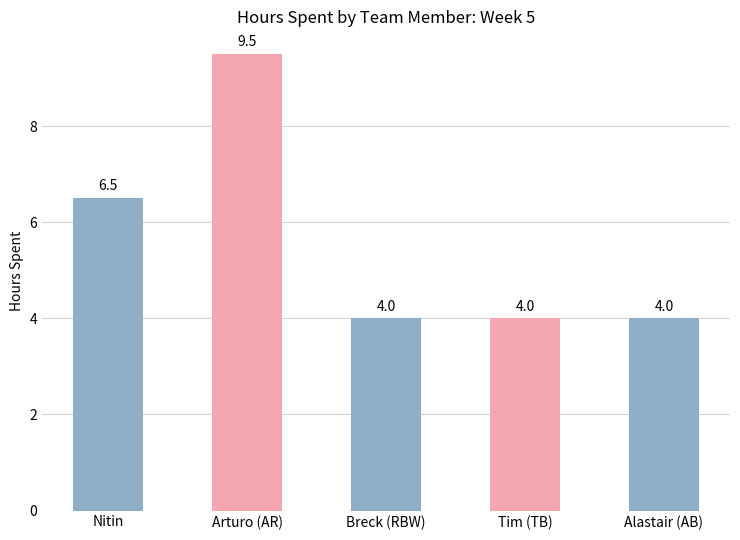

What is the ratio of the value at Tim (TB) to the value at Alastair (AB)?

1.0